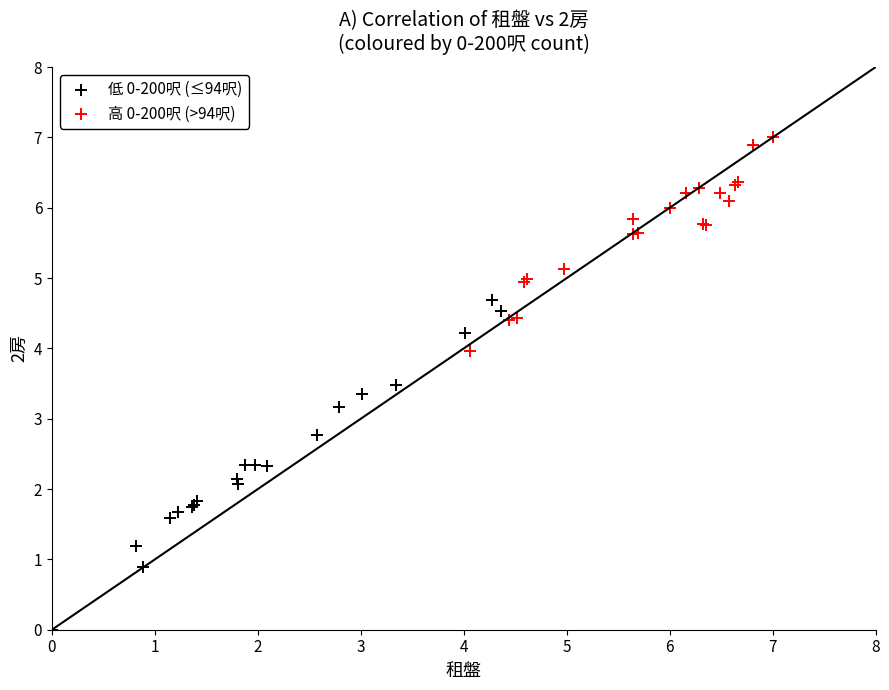

Which series has the widest spread of Y values?

低 0-200呎 (≤94呎)